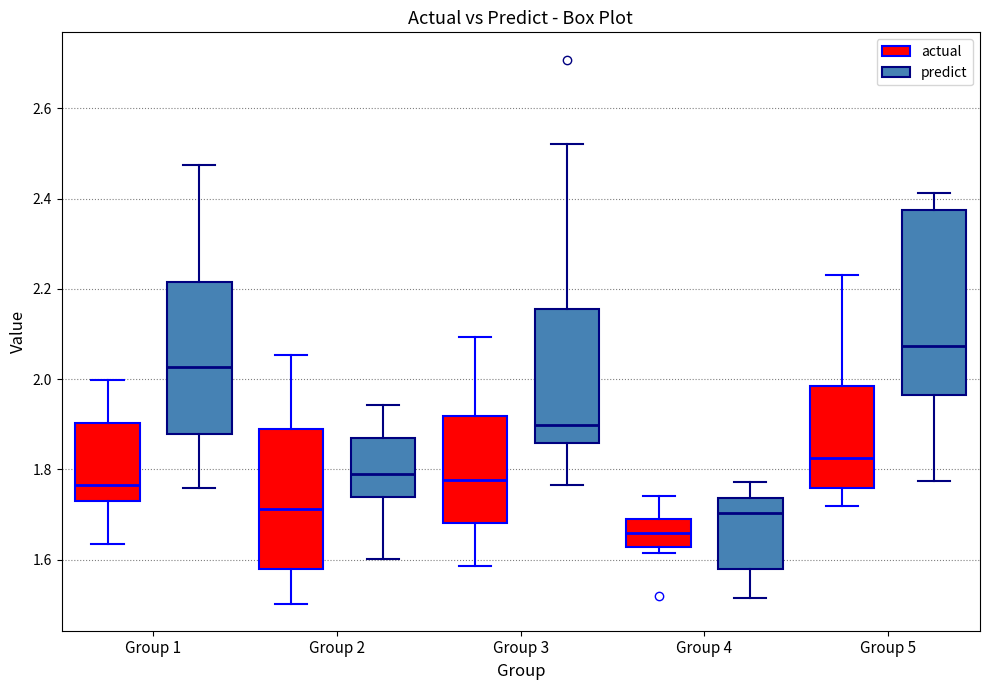

Which box's median line is the lowest?

Group 4 (actual)